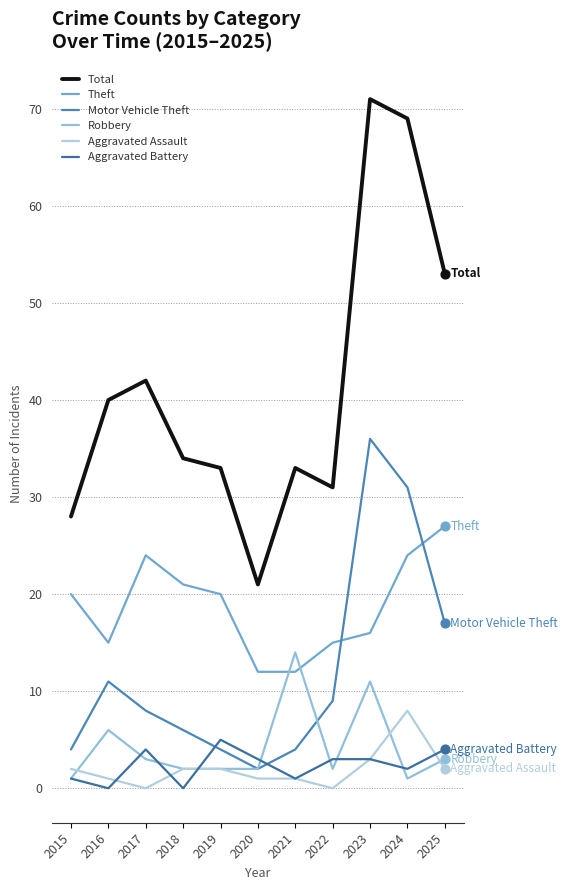

At how many categories does at least one series exceed 24?

10